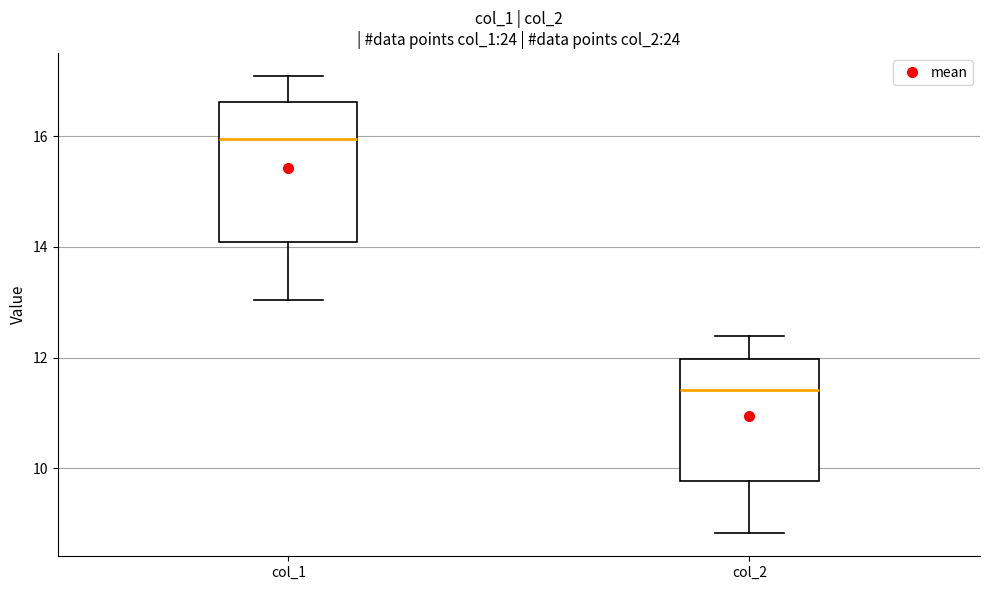

Which box is the tallest, from its lower edge to its upper edge?

col_1